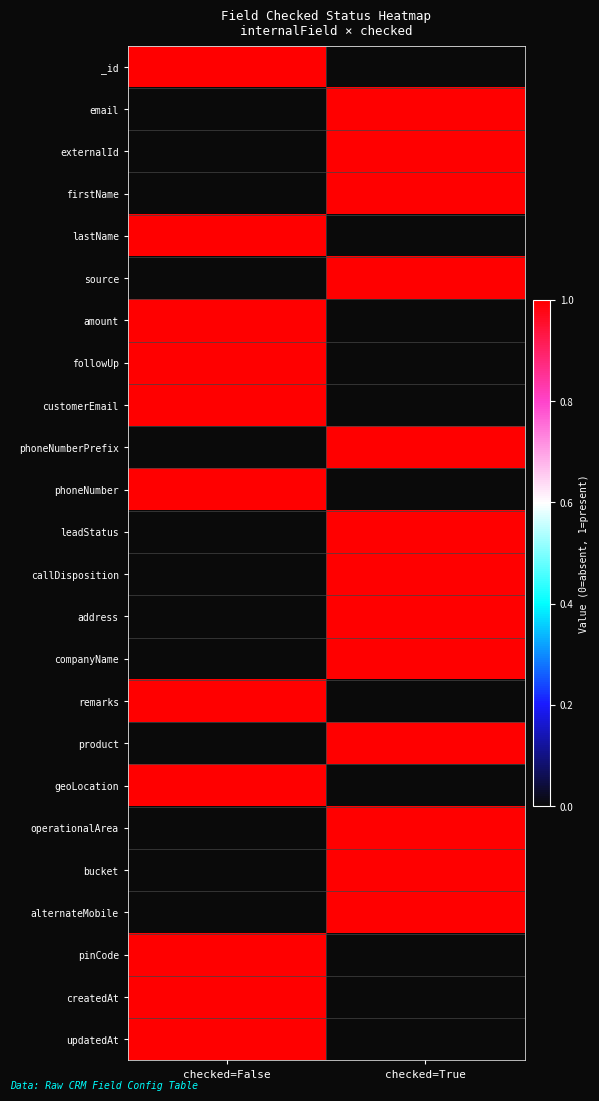

Which series changed the most between checked=False and checked=True?

_id